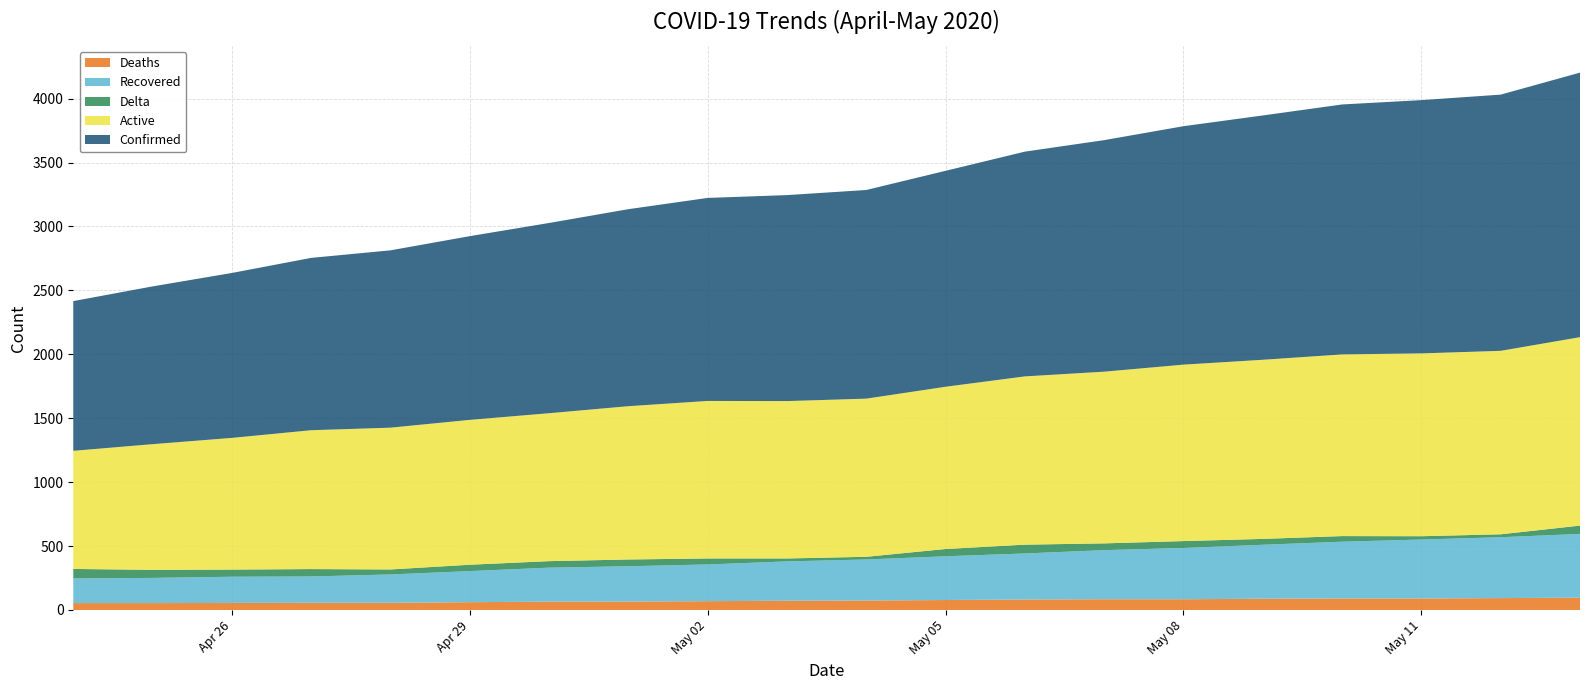

Reading left to right, extract all data points from this chart.

Deaths: 54	54	55	56	56	61	65	66	69	72	74	78	82	84	84	88	90	90	93	96
Recovered: 193	197	205	206	222	243	266	276	287	308	321	342	360	384	401	422	444	461	476	499
Delta: 74	63	56	58	39	50	51	53	47	23	21	57	69	53	54	46	44	26	23	65
Active: 924	983	1030	1086	1109	1133	1157	1199	1232	1231	1237	1269	1316	1343	1380	1401	1421	1430	1435	1474
Confirmed: 1171	1234	1290	1348	1387	1437	1488	1541	1588	1611	1632	1689	1758	1811	1865	1911	1955	1981	2004	2069